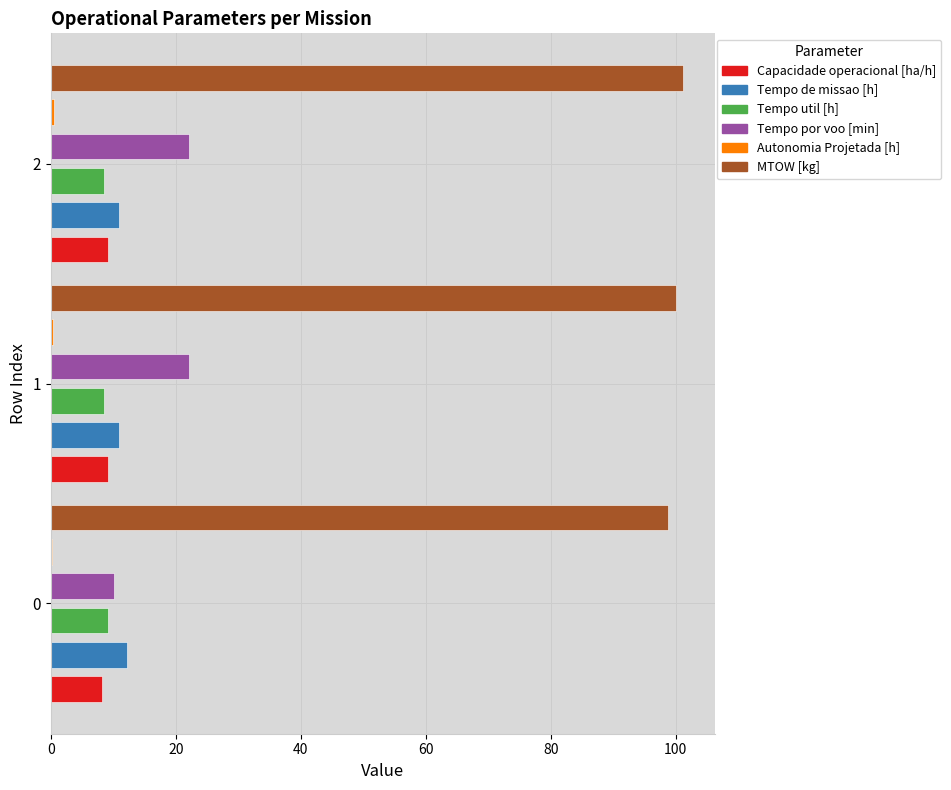

What is the spread (max minus min) of values at 2?

100.7